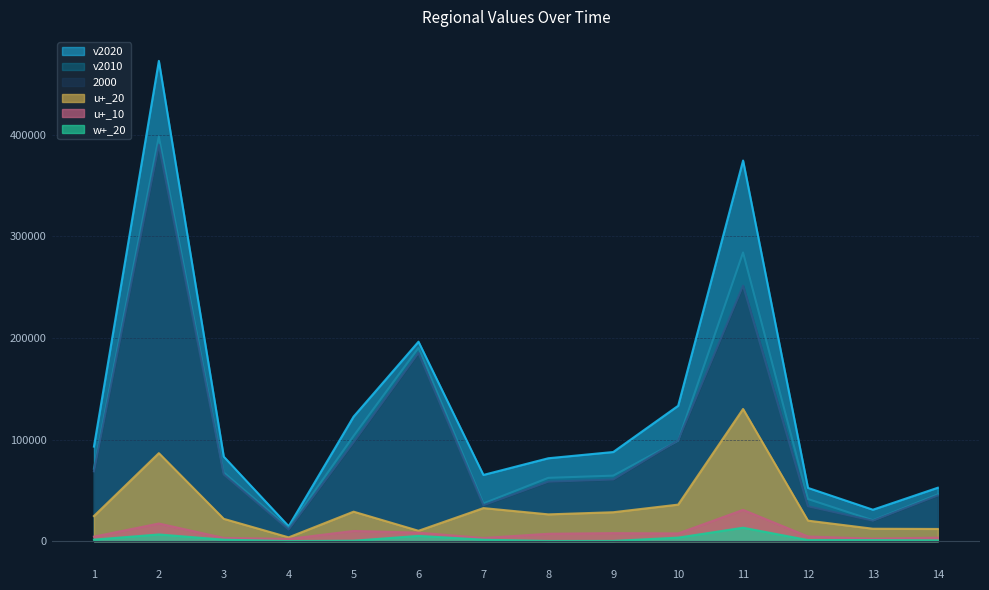

What is the smallest value displayed?

47.5